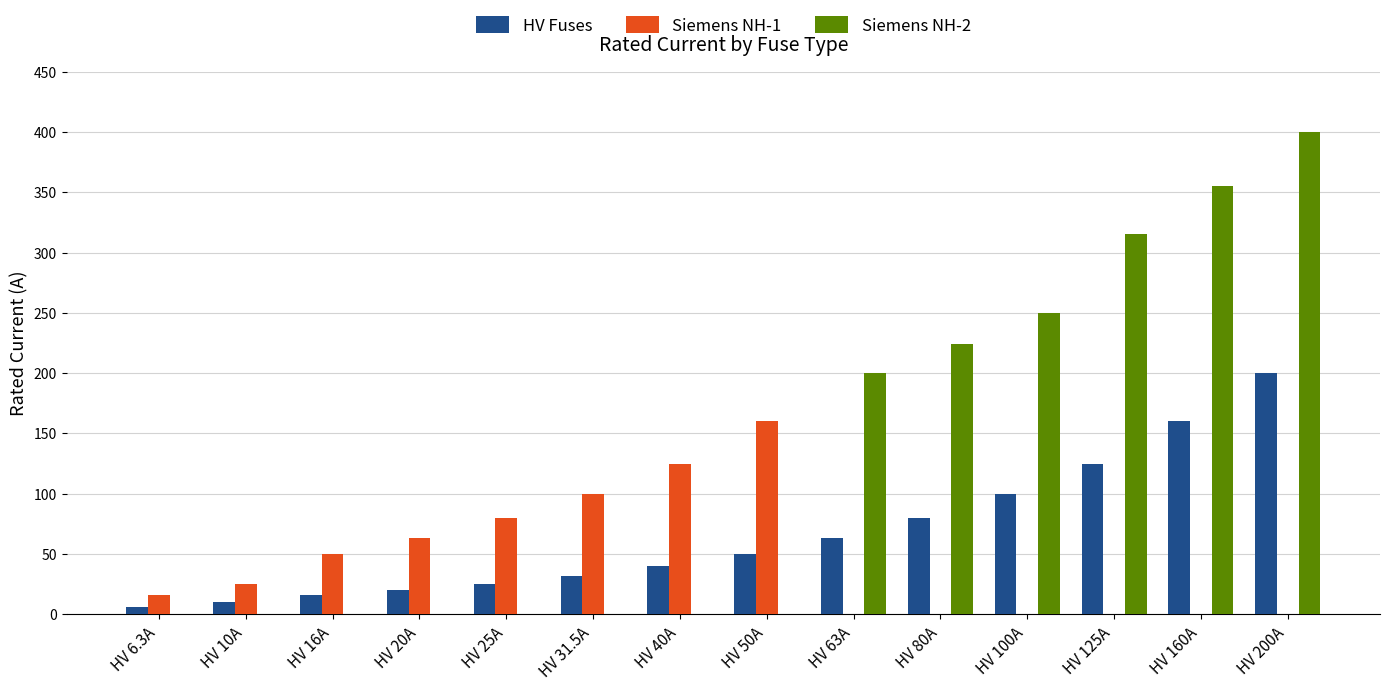

The Siemens NH-2 series shows 0.0 at HV 20A. True or false?

True